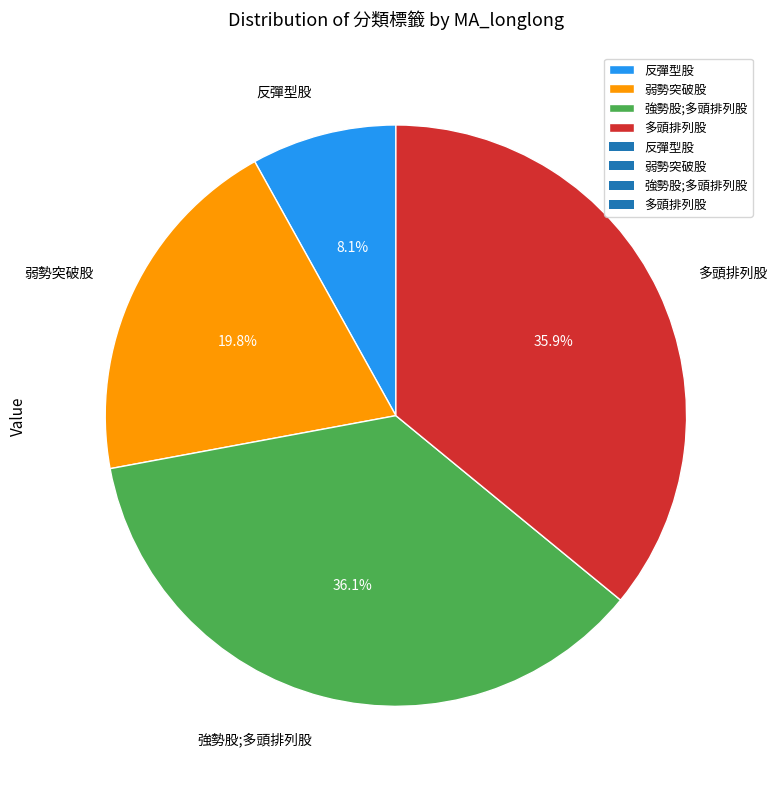

Which has a higher value, 反彈型股 or 多頭排列股?

多頭排列股